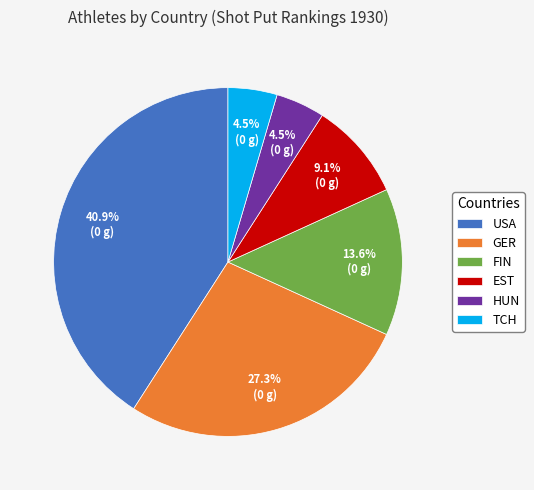

Does HUN account for over 50% of the chart?

No